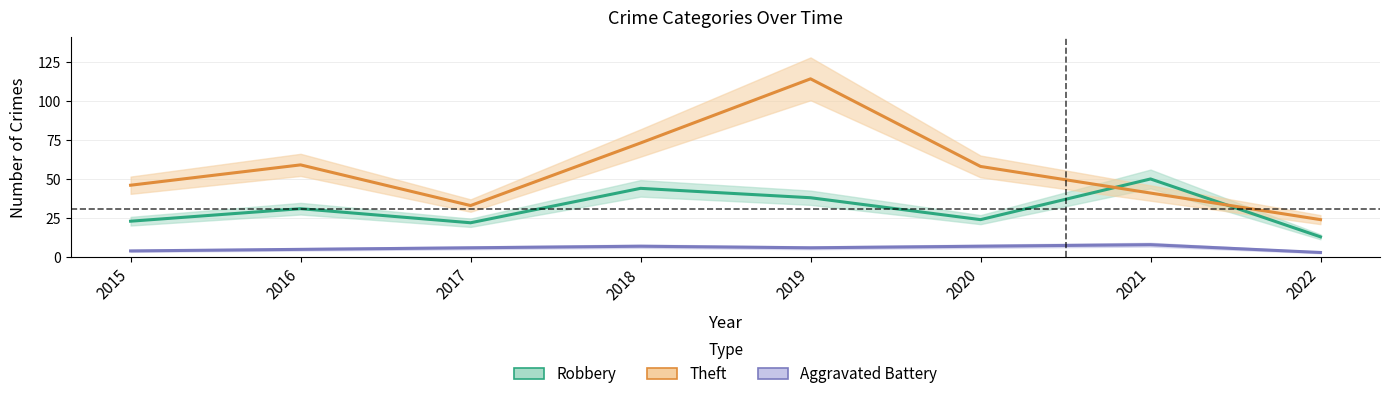

Reading right to left, what are all the values shown in this chart?

Robbery: 2022=13	2021=50	2020=24	2019=38	2018=44	2017=22	2016=31	2015=23
Theft: 2022=24	2021=41	2020=58	2019=114	2018=73	2017=33	2016=59	2015=46
Aggravated Battery: 2022=3	2021=8	2020=7	2019=6	2018=7	2017=6	2016=5	2015=4